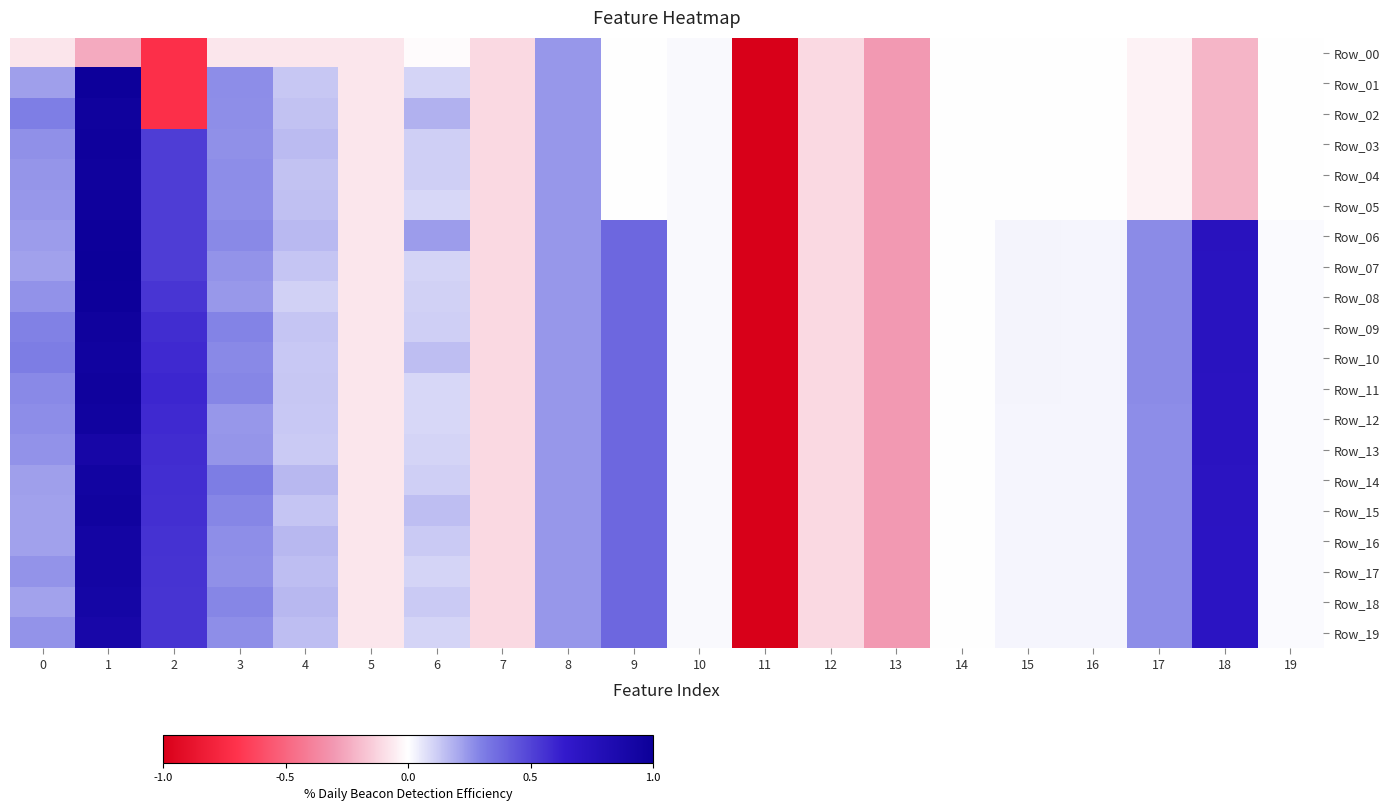

Which category has the highest value across all series?

1